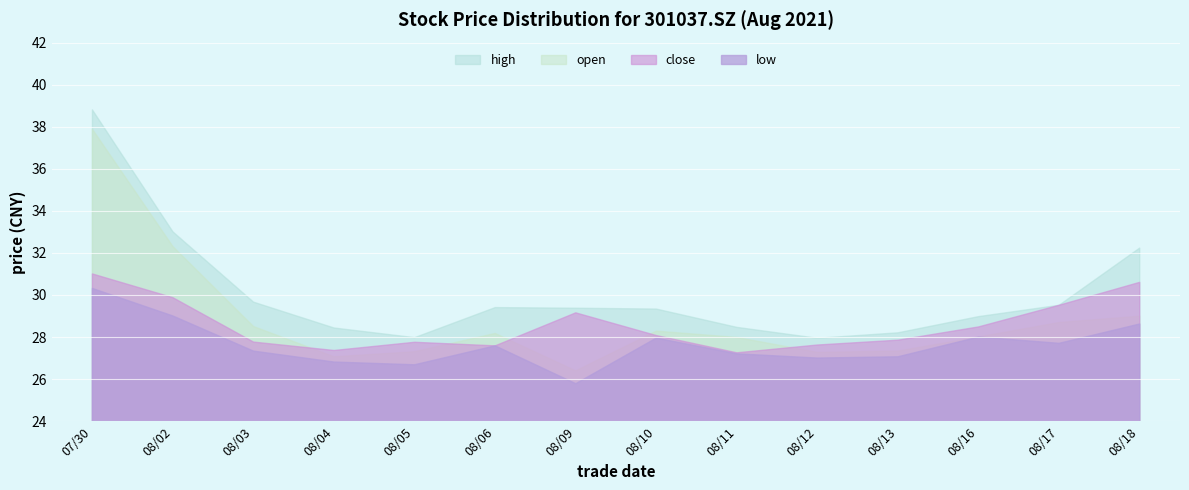

What is the approximate value of low at 20210802?

29.0